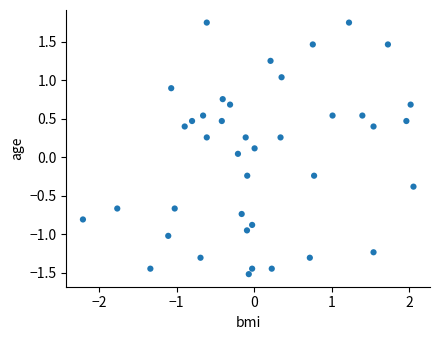

What is the range of X values (max minus min)?

4.3